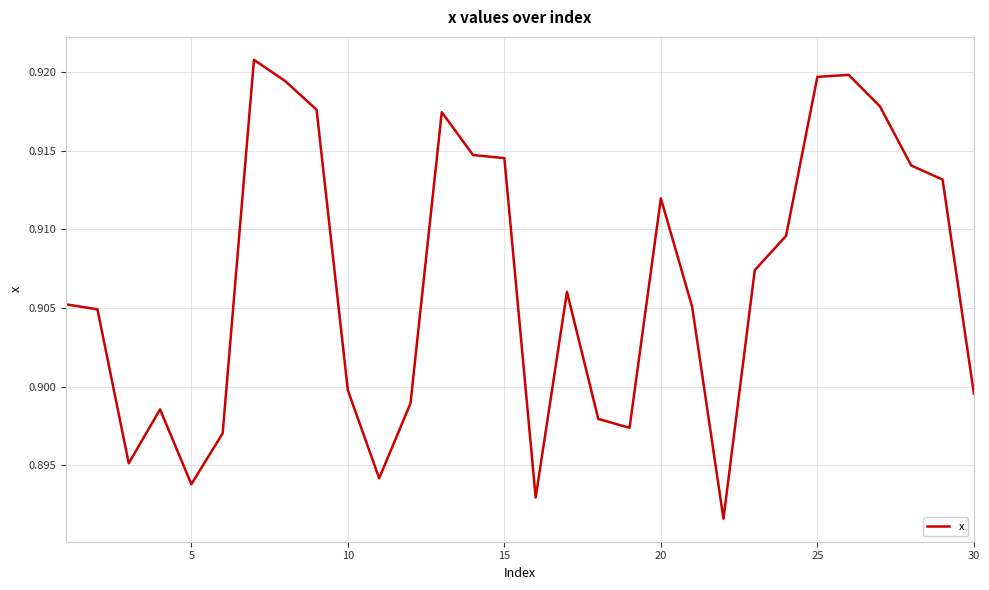

True or false: there are more than 2 points higher than both neighbors.

True